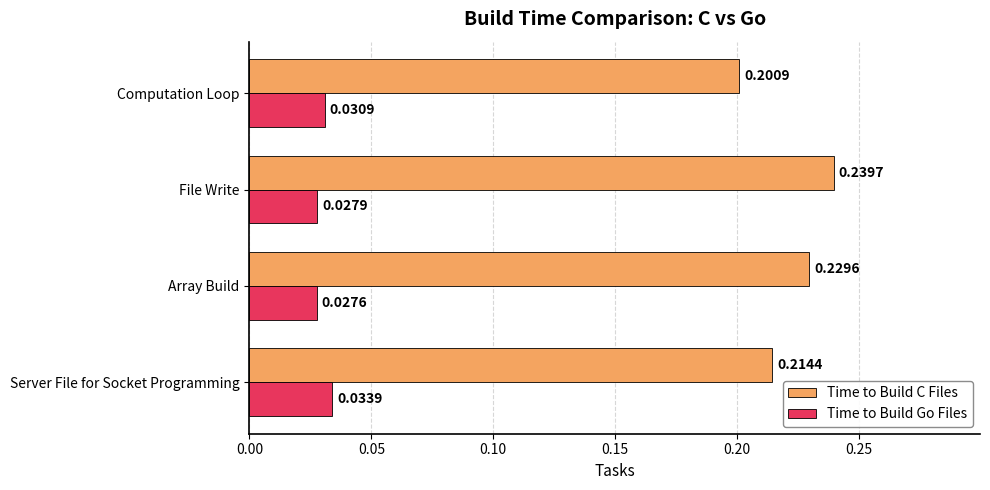

Which label corresponds to the largest value in the chart?

File Write